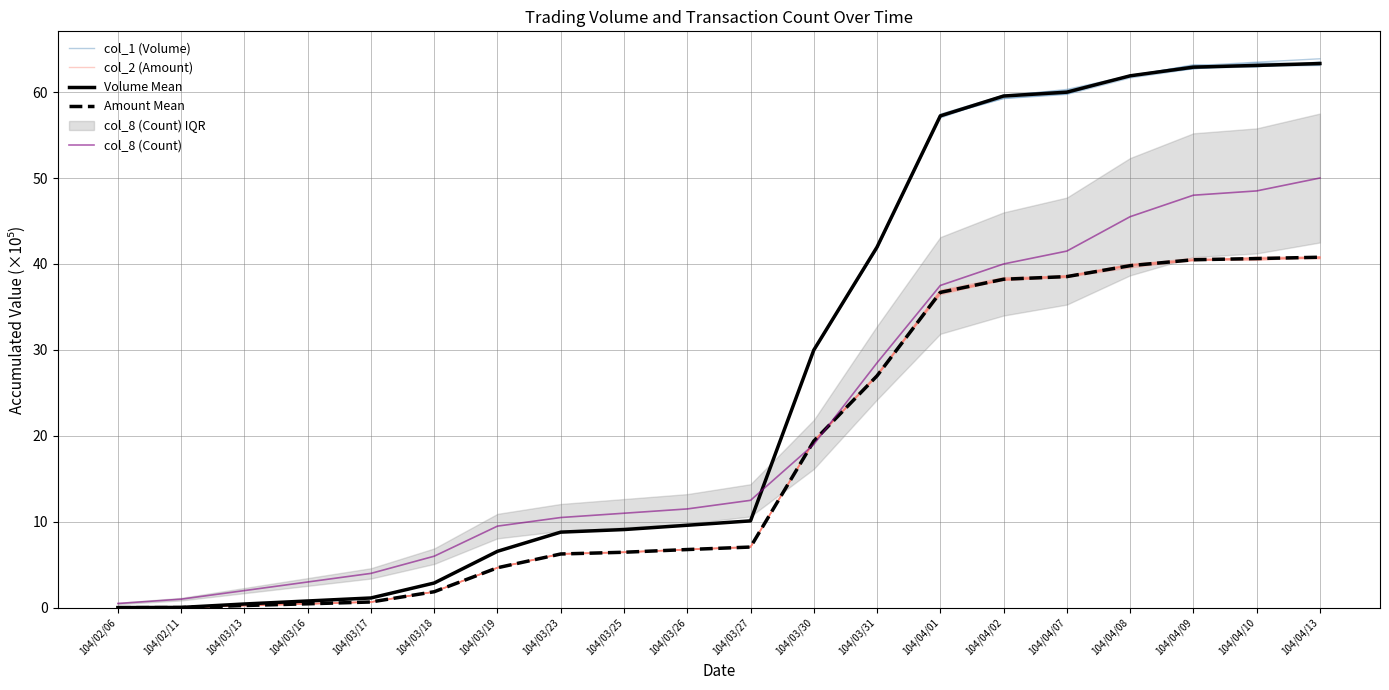

What are all the series names shown in the legend?

col_1 (Volume), col_2 (Amount), Volume Mean, Amount Mean, col_8 (Count)